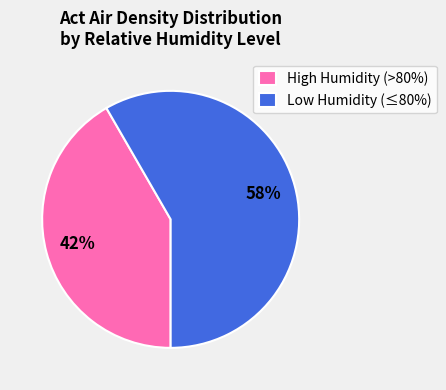

To the nearest percent, what percentage of the pie is Low Humidity (≤80%)?

58%